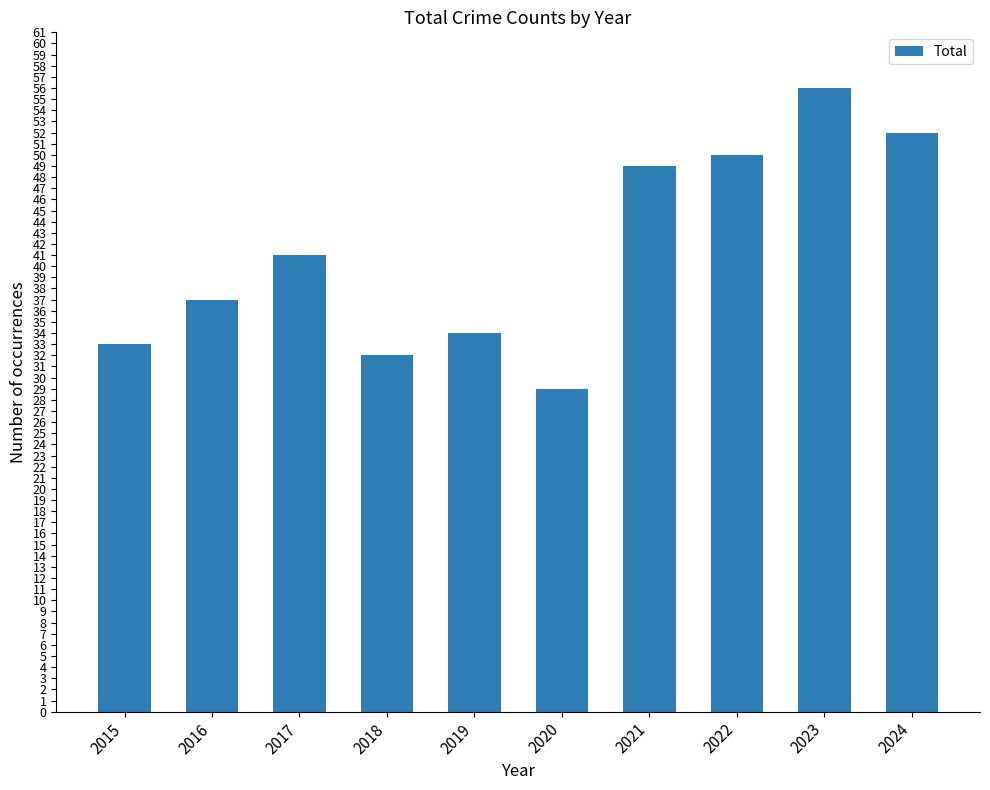

The chart shows a value of 33 at 2015. True or false?

True